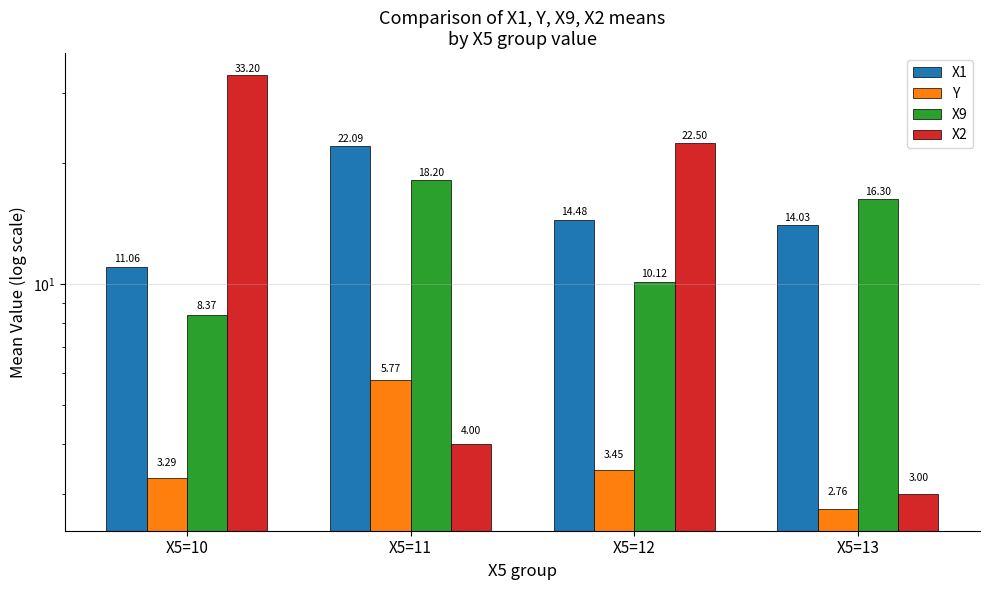

Where does the X1 series first go above 14?

X5=11